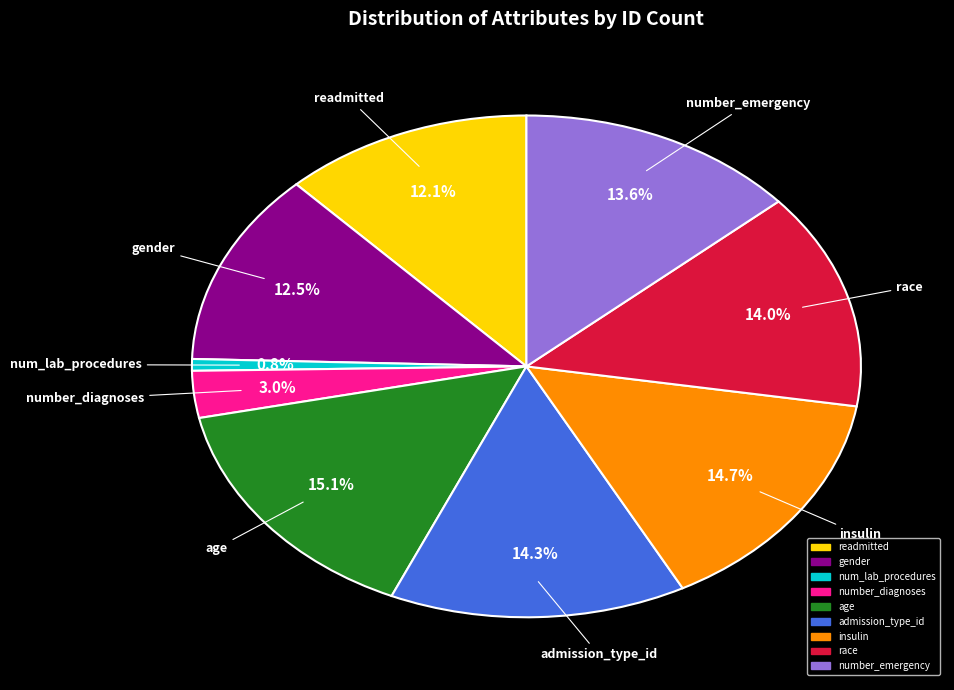

True or false: num_lab_procedures accounts for 11% of the total.

False